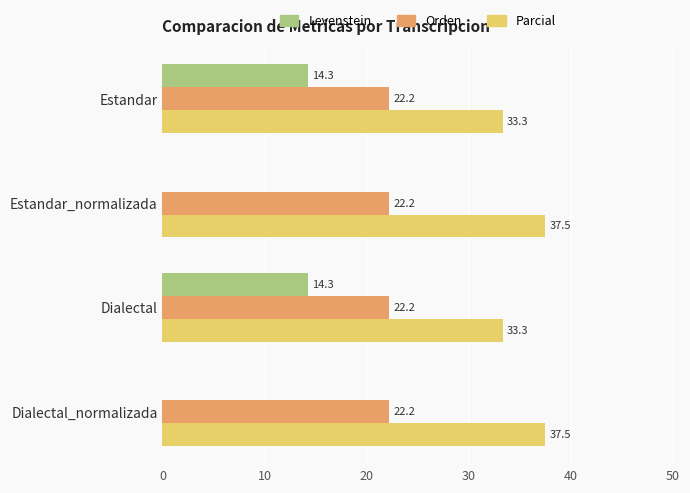

Which series has the largest total across all categories?

Parcial